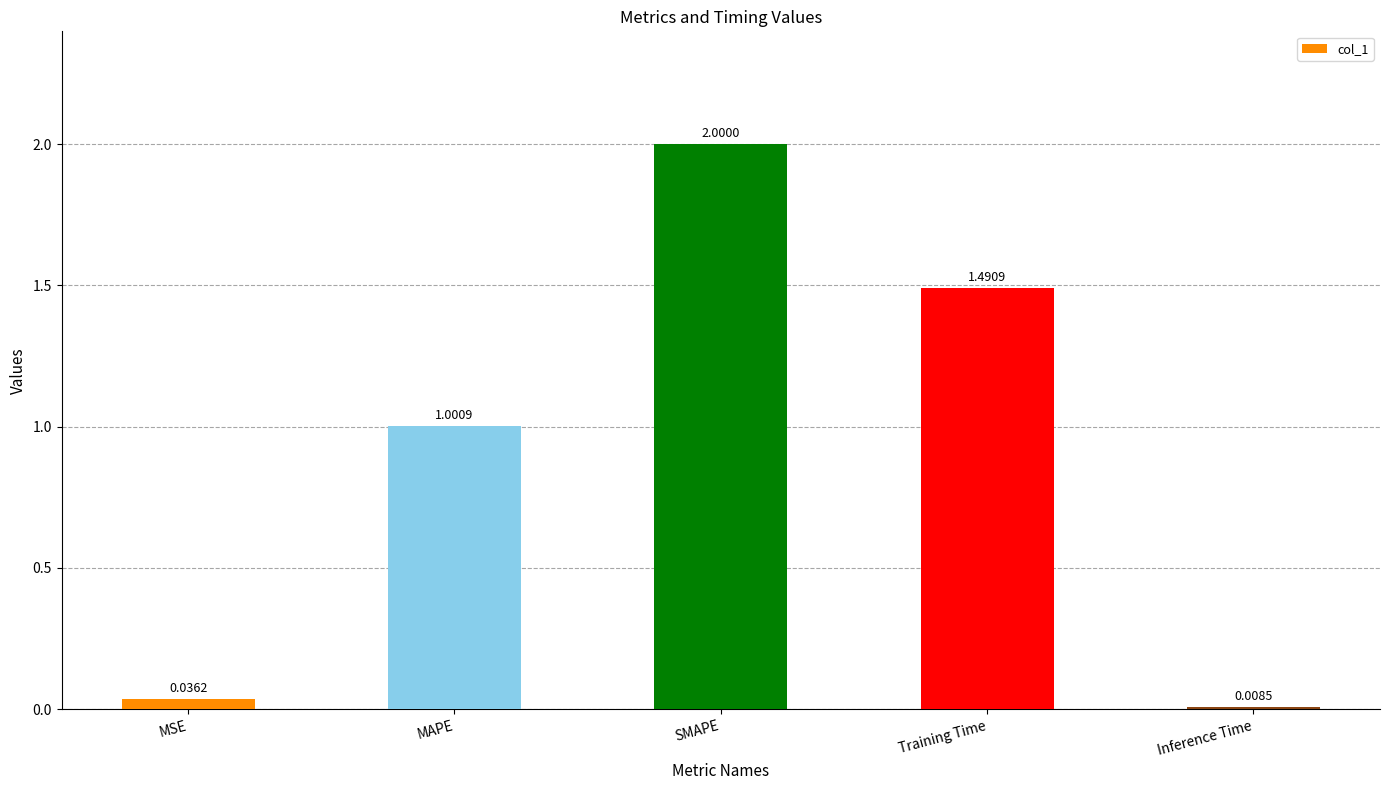

List the labels in order of value, largest first.

SMAPE, Training Time, MAPE, MSE, Inference Time